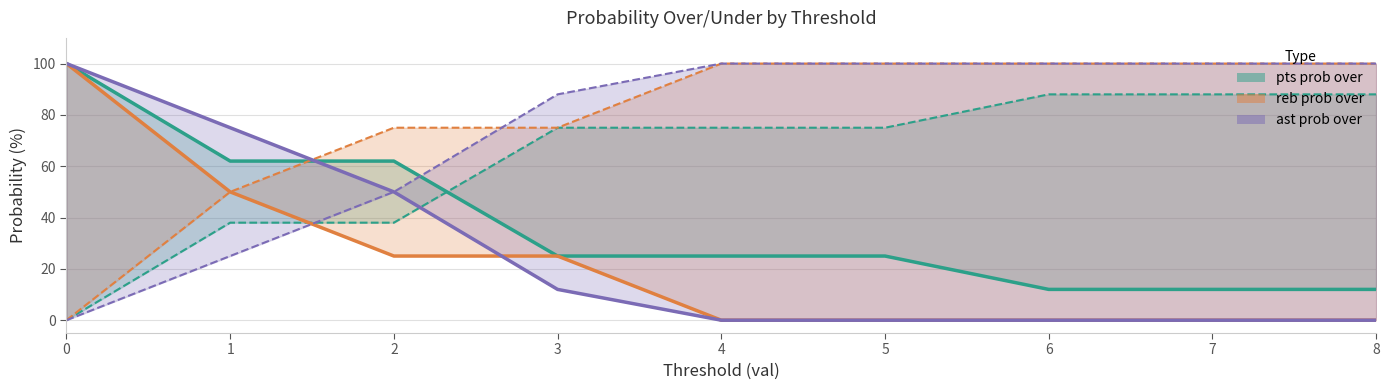

Is the value of pts prob over at 4 greater than the value of reb prob over at 4?

Yes